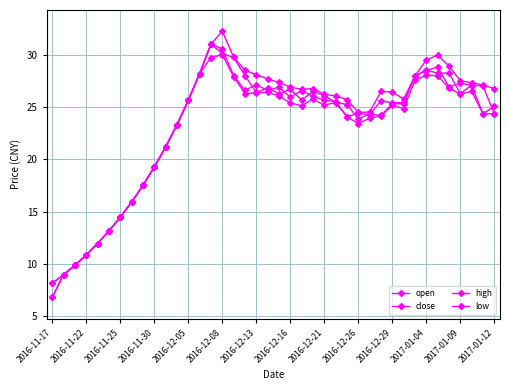

At how many categories does at least one series exceed 14?

34